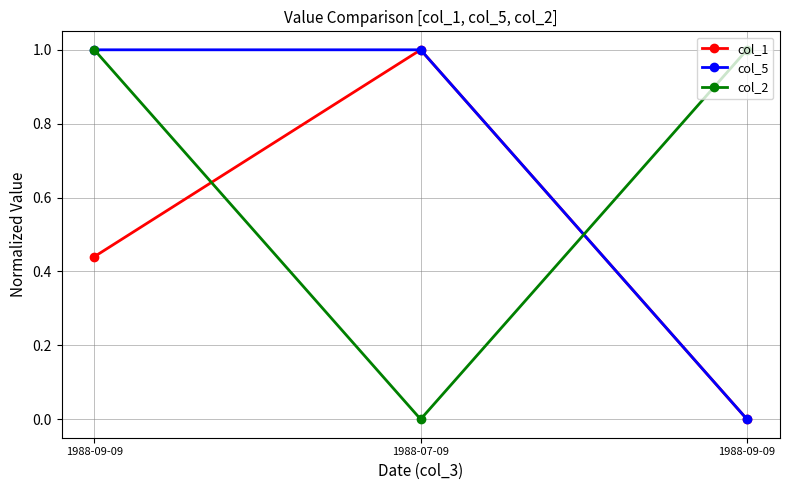

What are all the series names shown in the legend?

col_1, col_5, col_2